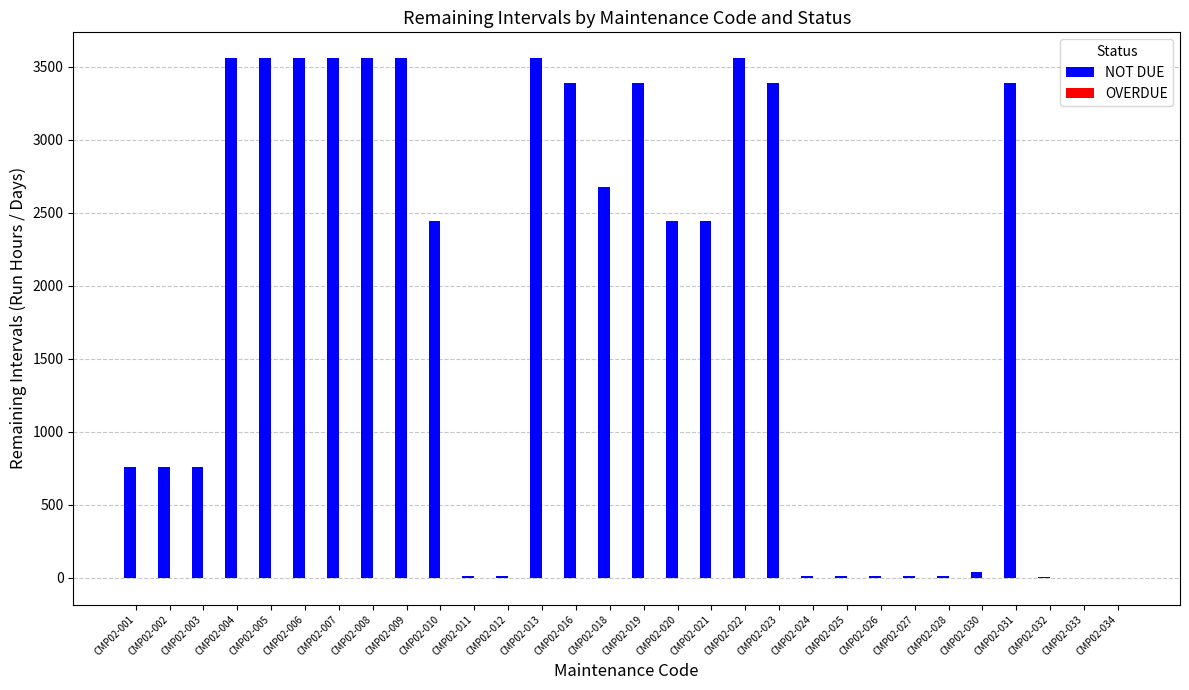

What is the total value across all series at CMP02-008?

3559.0